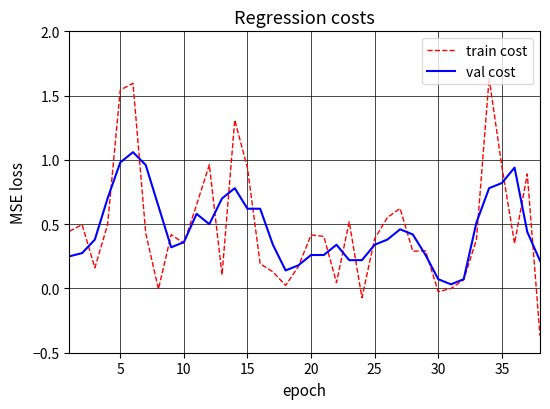

What are all the series names shown in the legend?

train cost, val cost